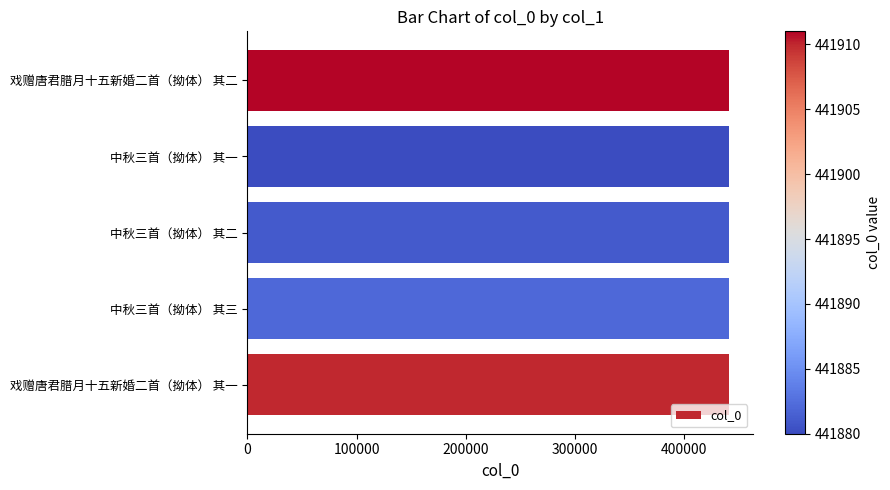

What is the minimum value shown in the chart?

441880